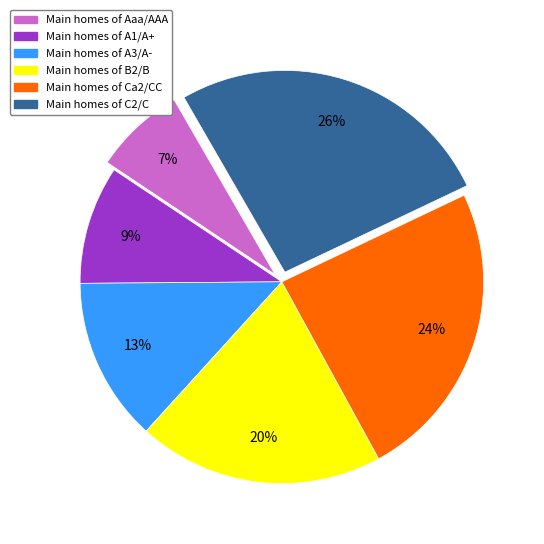

To the nearest percent, what is the average slice percentage?

17%